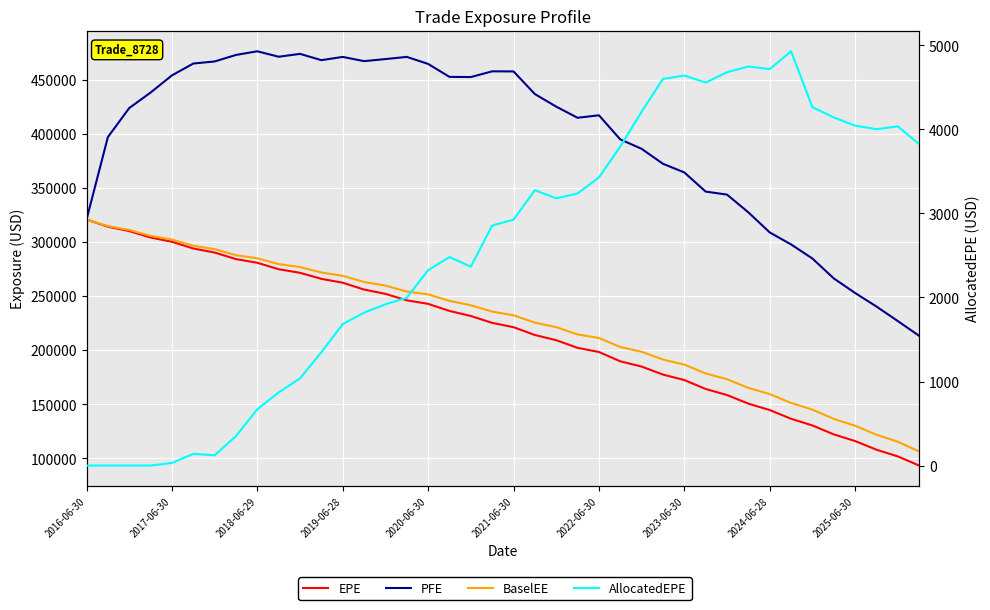

Which series has the widest spread of values?

PFE